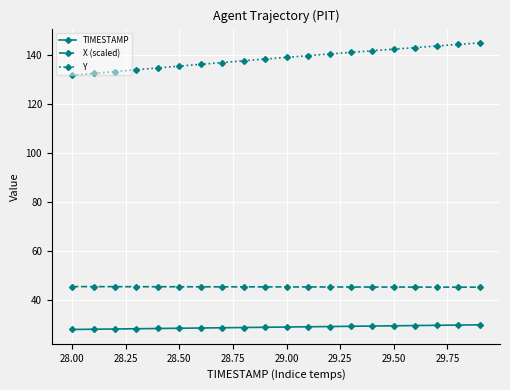

True or false: X (scaled) and TIMESTAMP cross at least once.

False